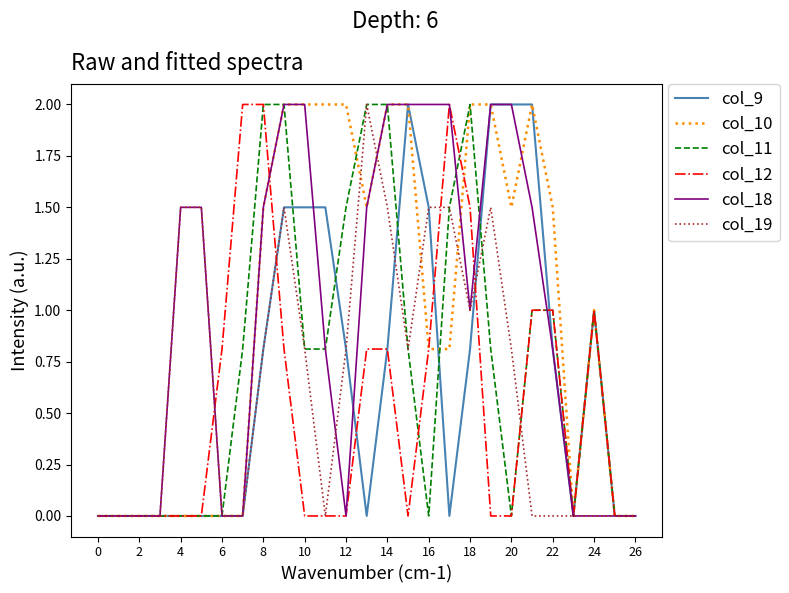

What is the maximum value for col_12?

2.0